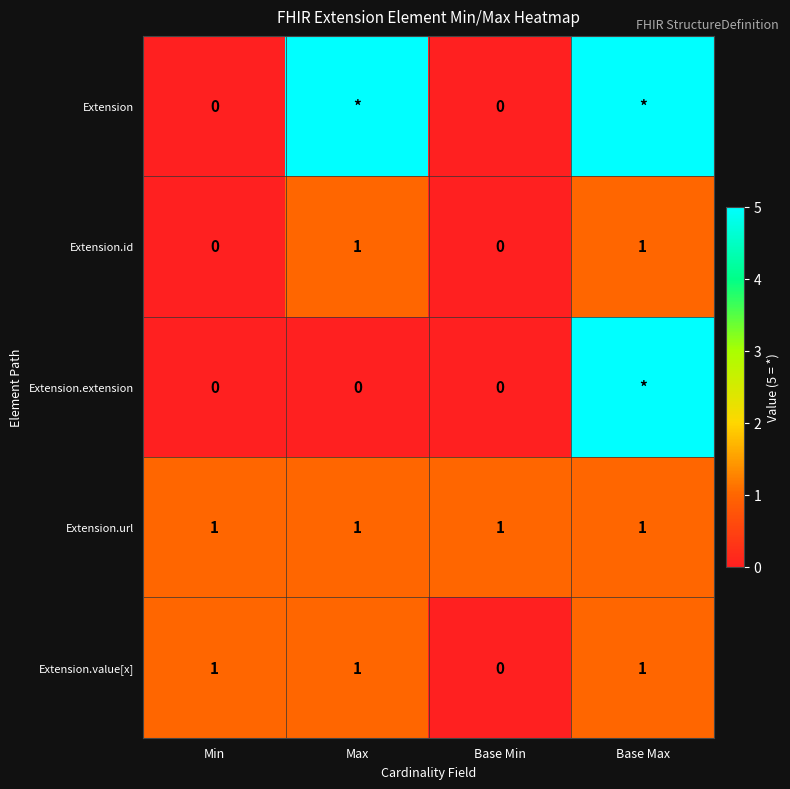

What is the difference between the highest and lowest values at Min?

1